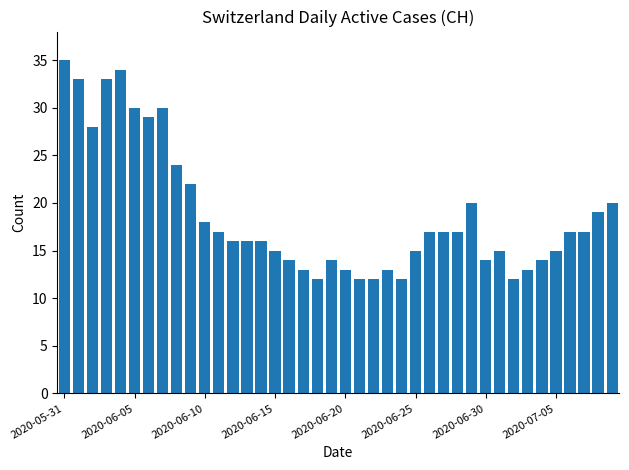

What is the minimum value shown in the chart?

12